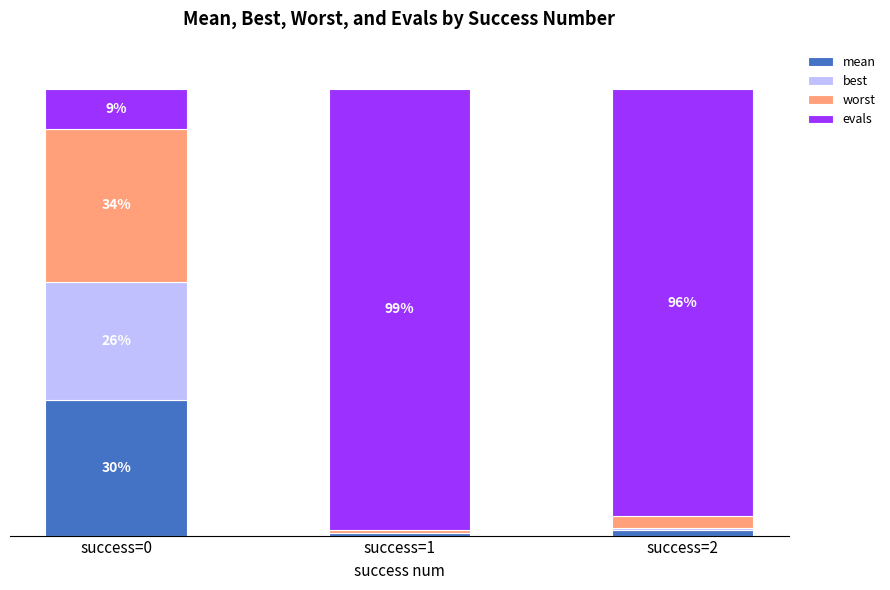

Are the bars horizontal?

No